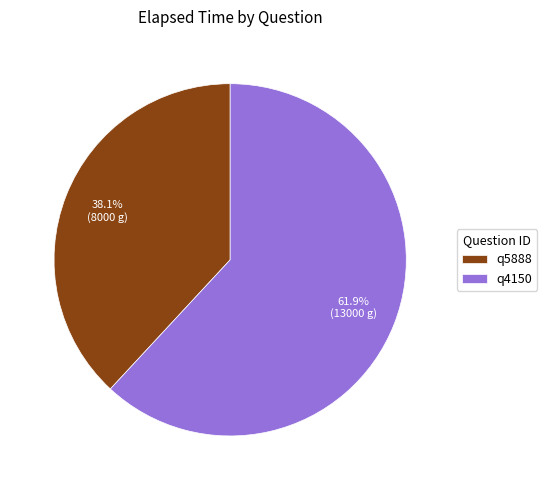

The q5888 slice represents 44% of the pie. True or false?

False